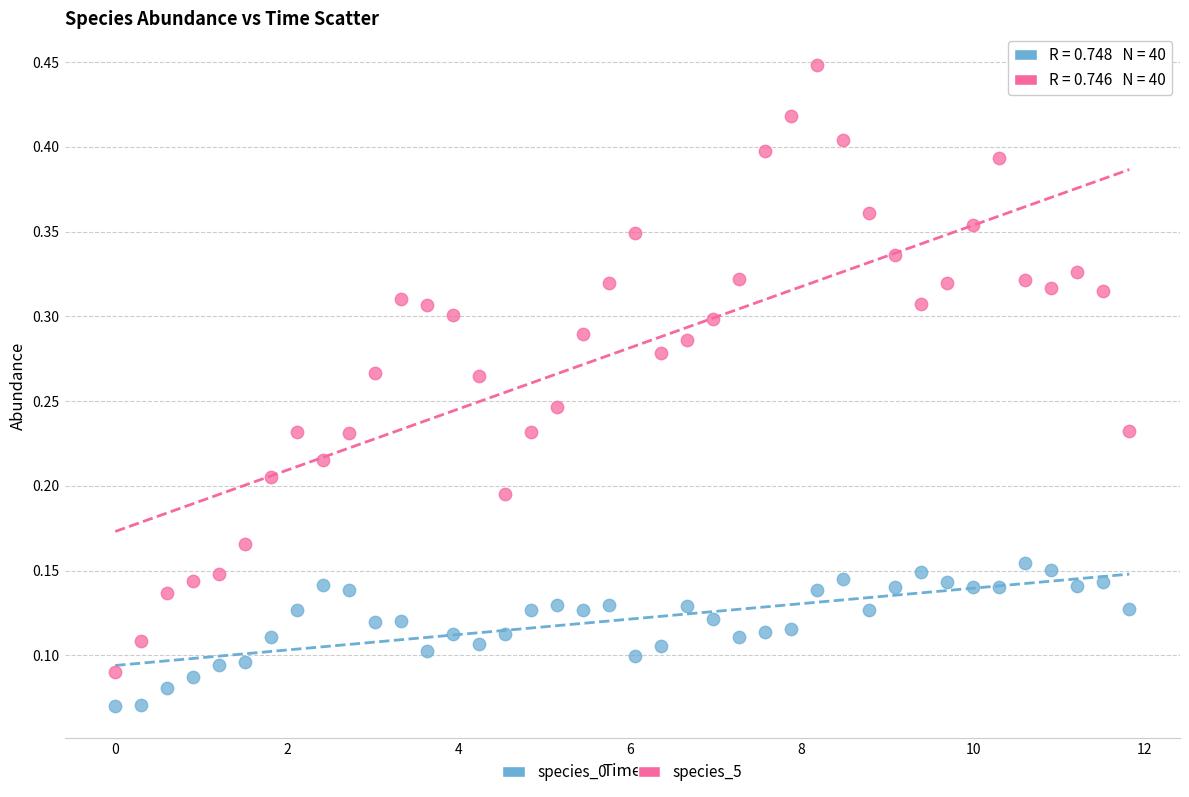

Which series has the largest Y range (max minus min)?

species_5